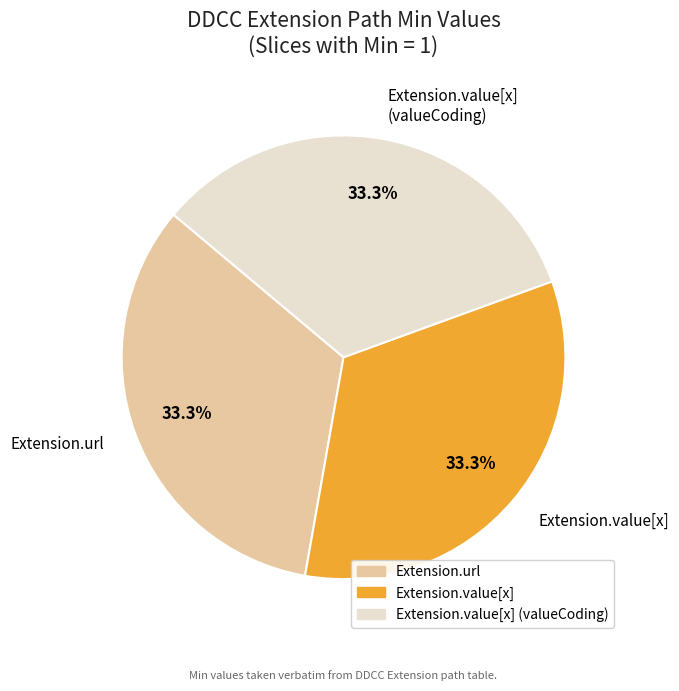

Is there any slice that represents more than half of the pie?

No